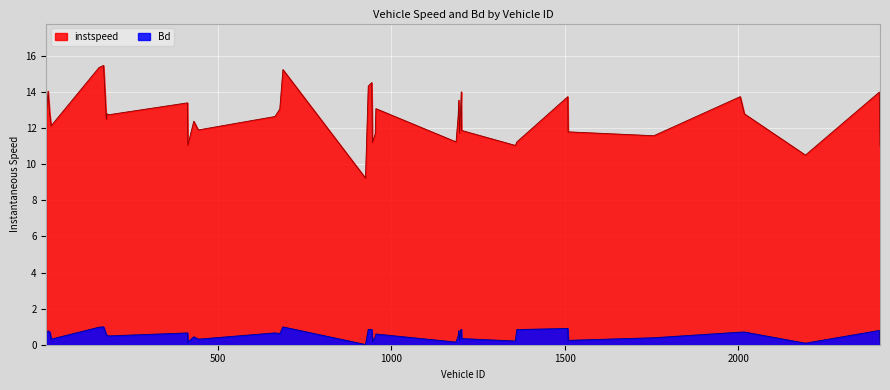

Between 2017.0 and 1199.0, which is larger?

1199.0